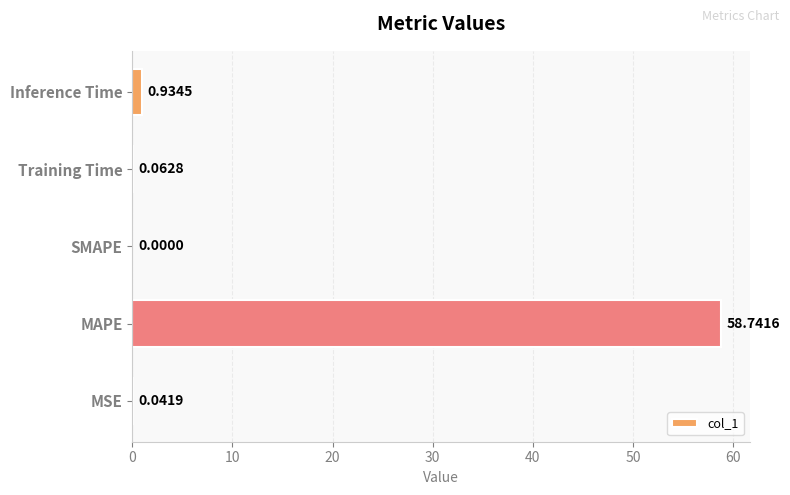

What is the sum of all values?

59.8